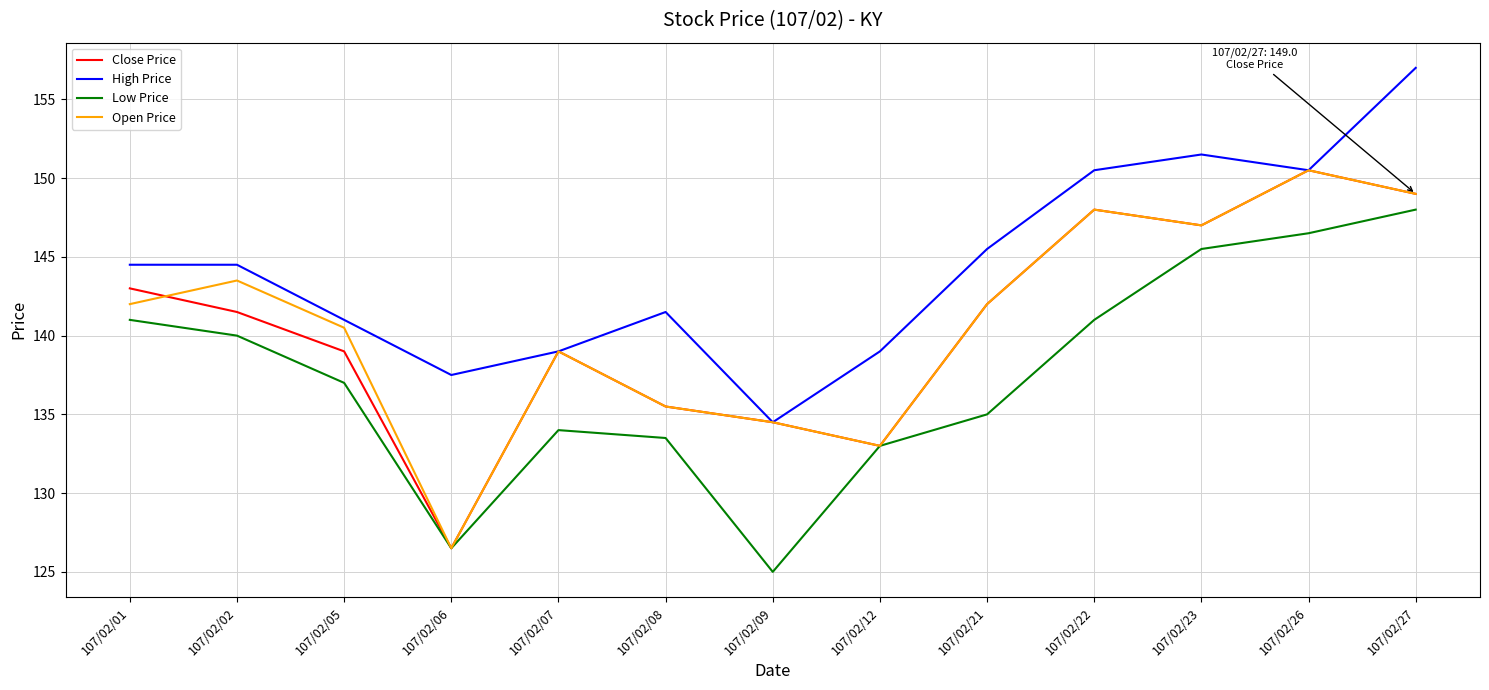

The Close Price series shows 185.5 at 107/02/05. True or false?

False